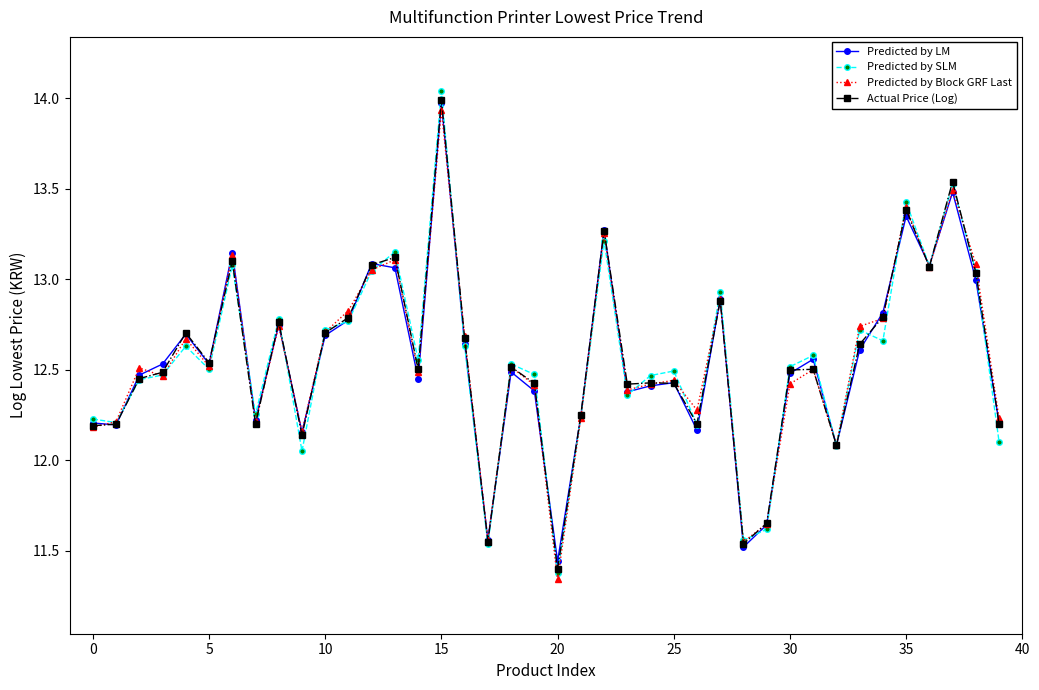

Is this an area chart (filled region under the line)?

No